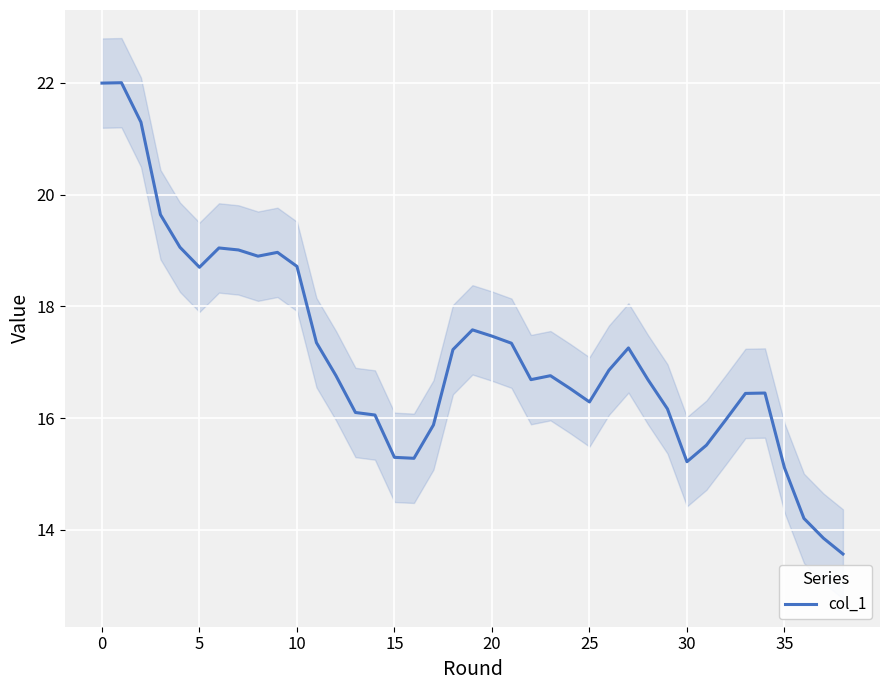

What is the maximum value shown in the chart?

22.0